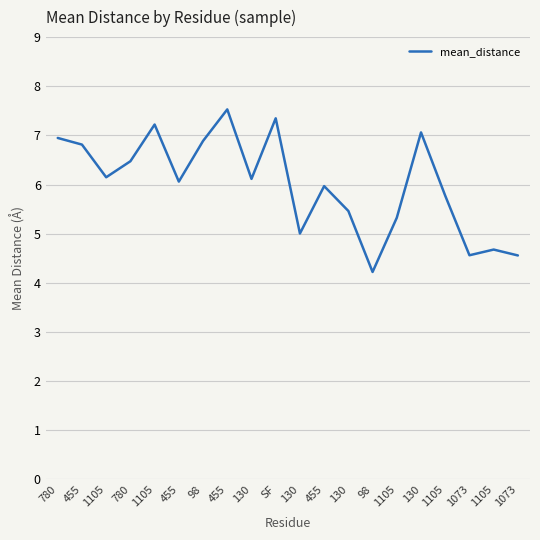

Is it true that the value at 1105 is 7.7?

False